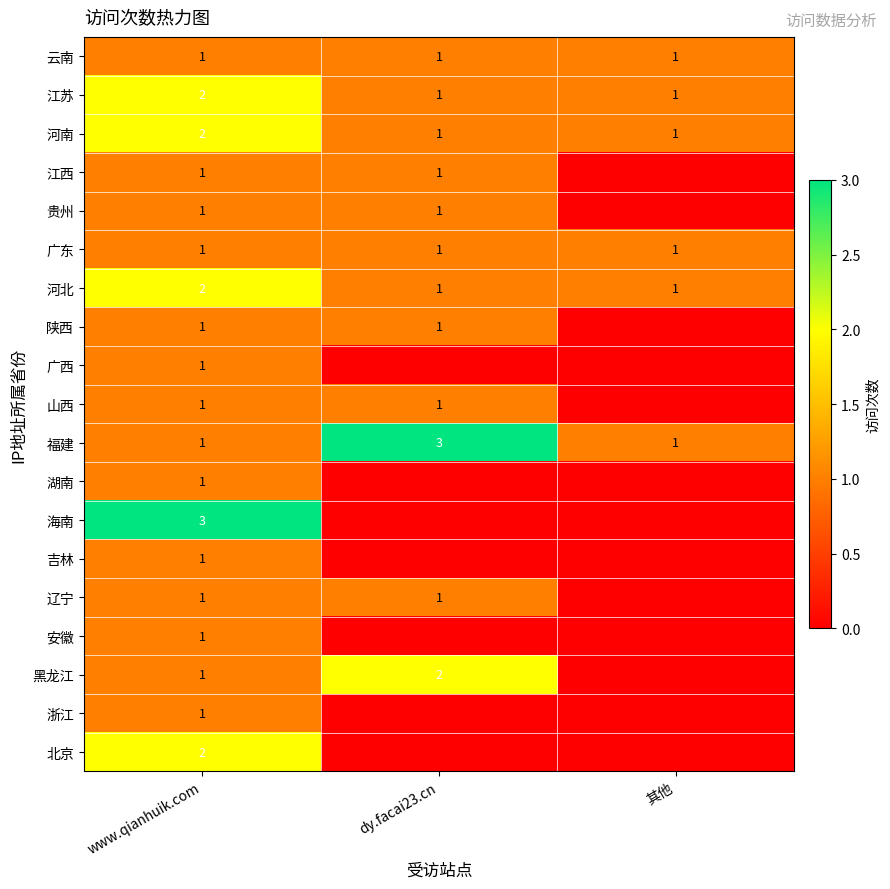

Count the 福建 values in the range 1 to 3.

3